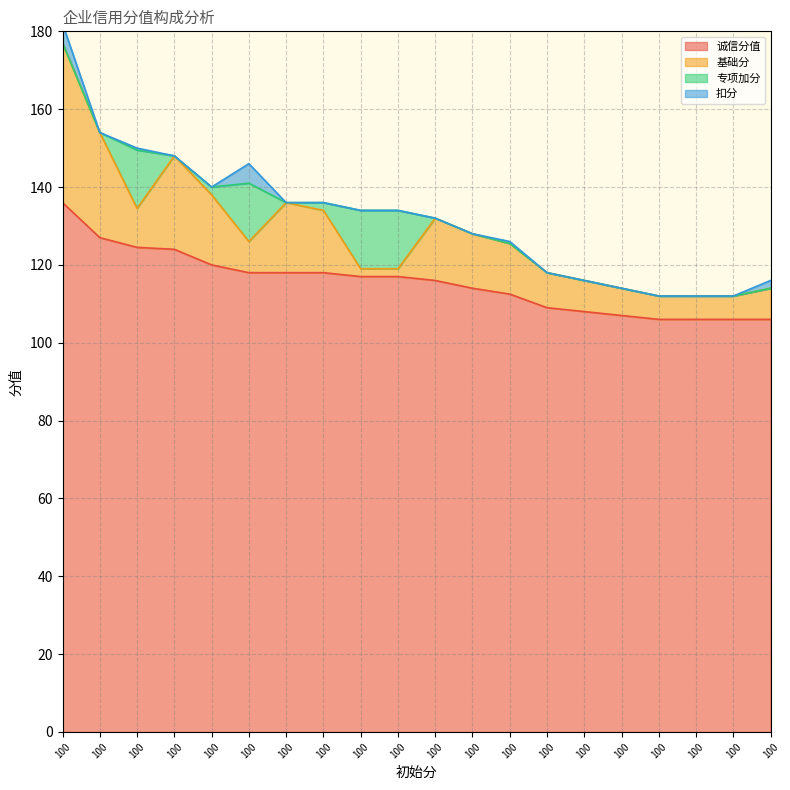

What are all the series names shown in the legend?

诚信分值, 基础分, 专项加分, 扣分